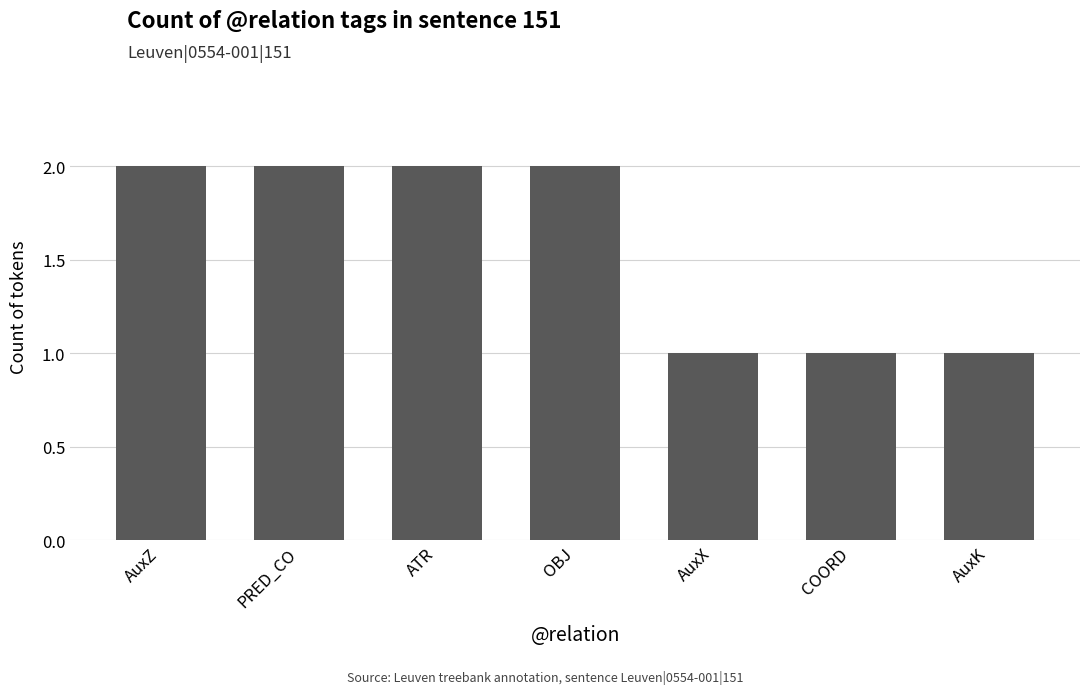

Does the chart contain stacked bars?

No